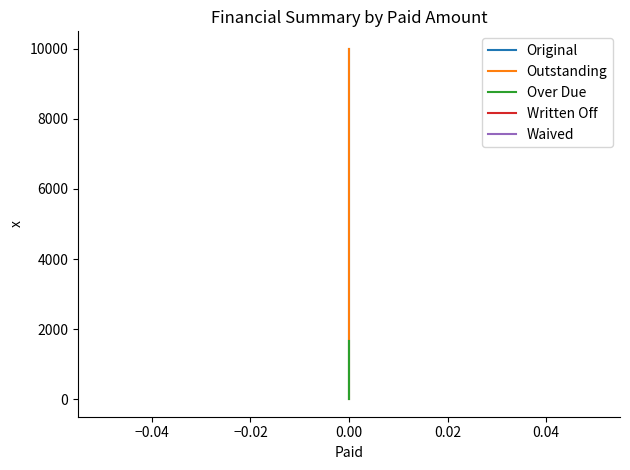

Which series has the largest range (max minus min)?

Original